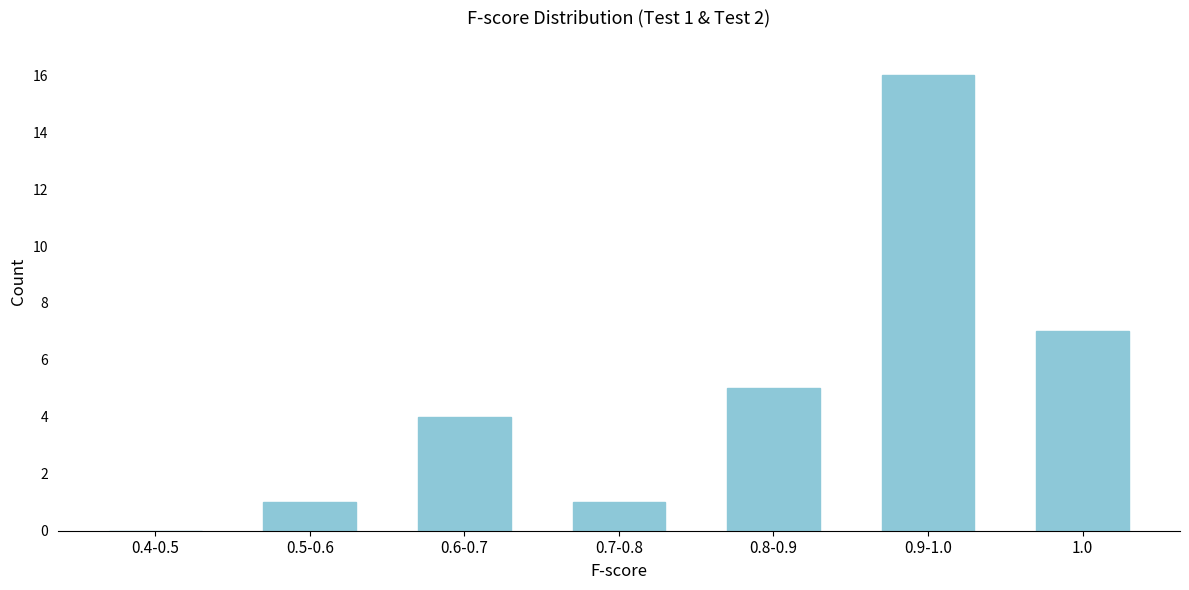

Reading right to left, transcribe all the data shown in this chart.

1.0=7	0.9-1.0=16	0.8-0.9=5	0.7-0.8=1	0.6-0.7=4	0.5-0.6=1	0.4-0.5=0